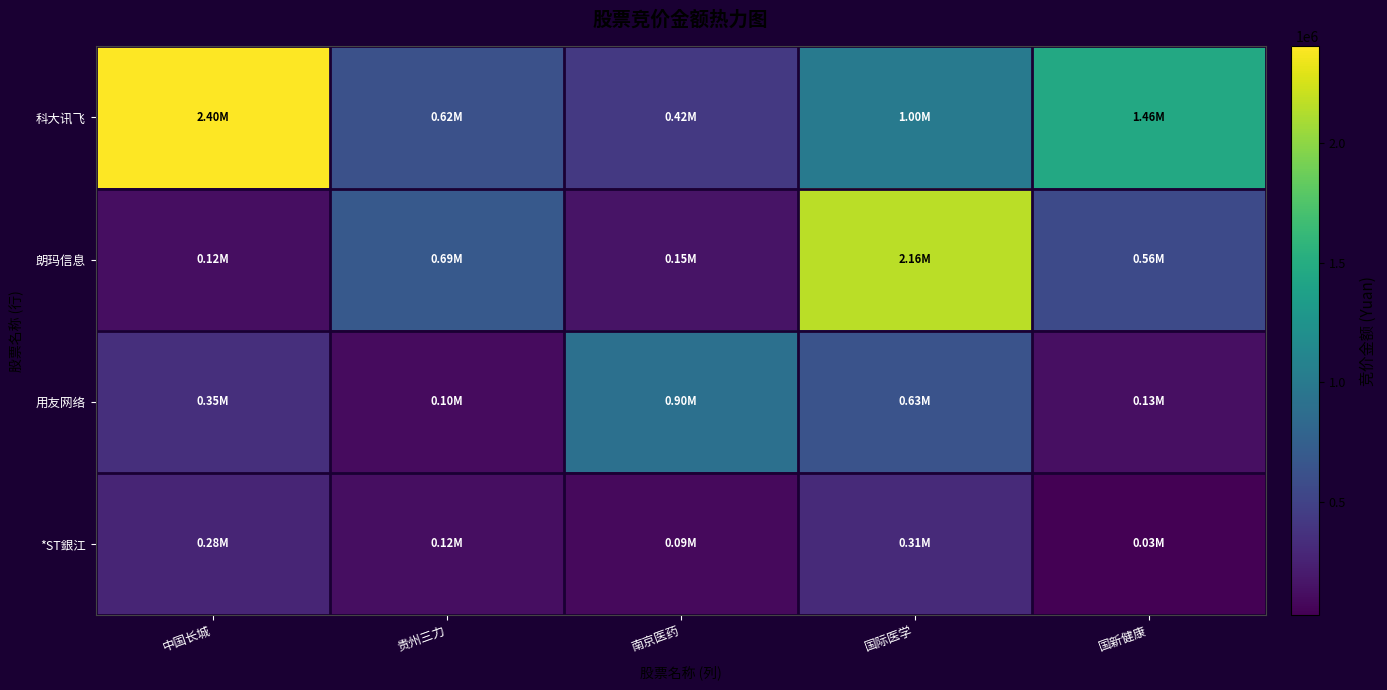

Rank the series by their average value, from highest to lowest.

科大讯飞, 朗玛信息, 用友网络, *ST銀江